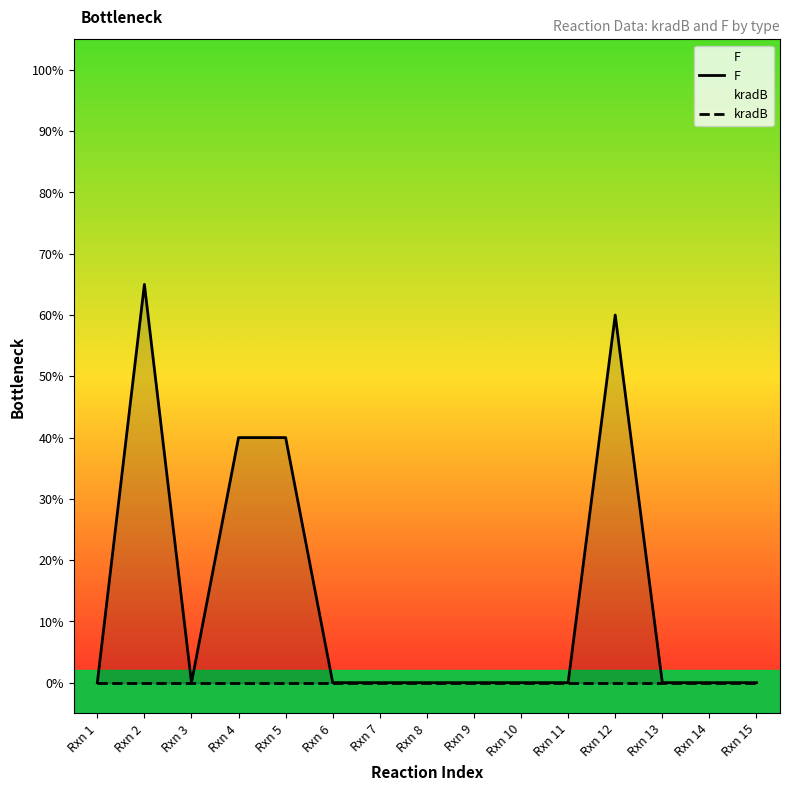

How many data points does each series have?

15